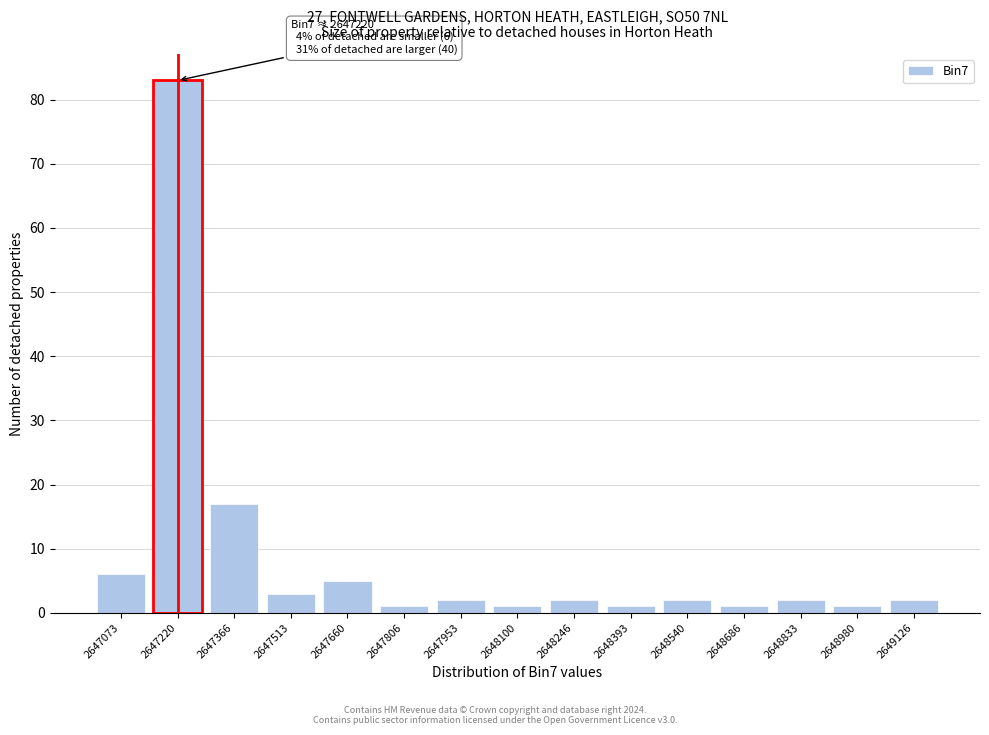

Which range on the x-axis has the tallest bar?

2647140 to 2647300